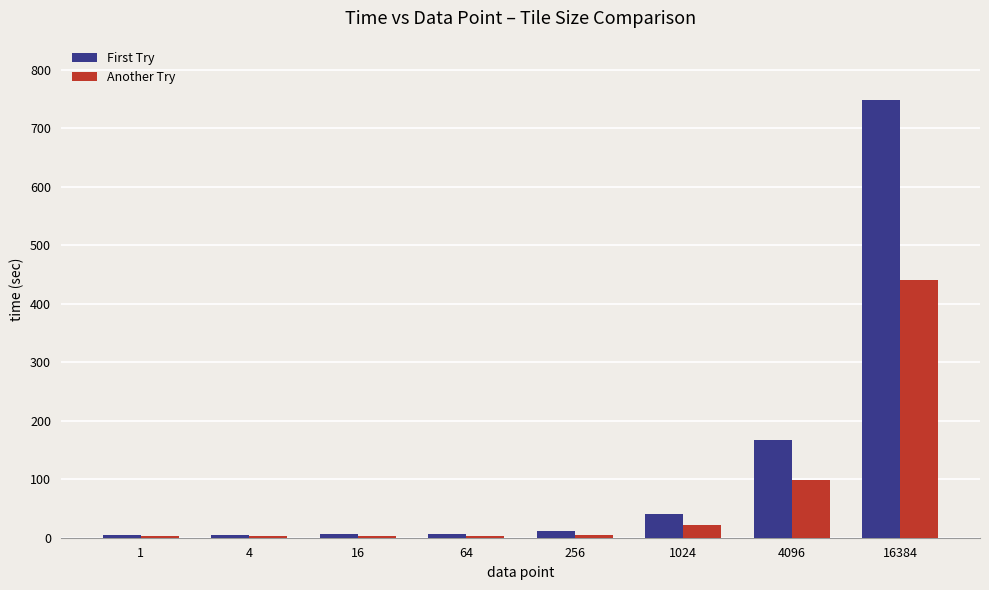

Where is First Try nearest to the value 377?

4096